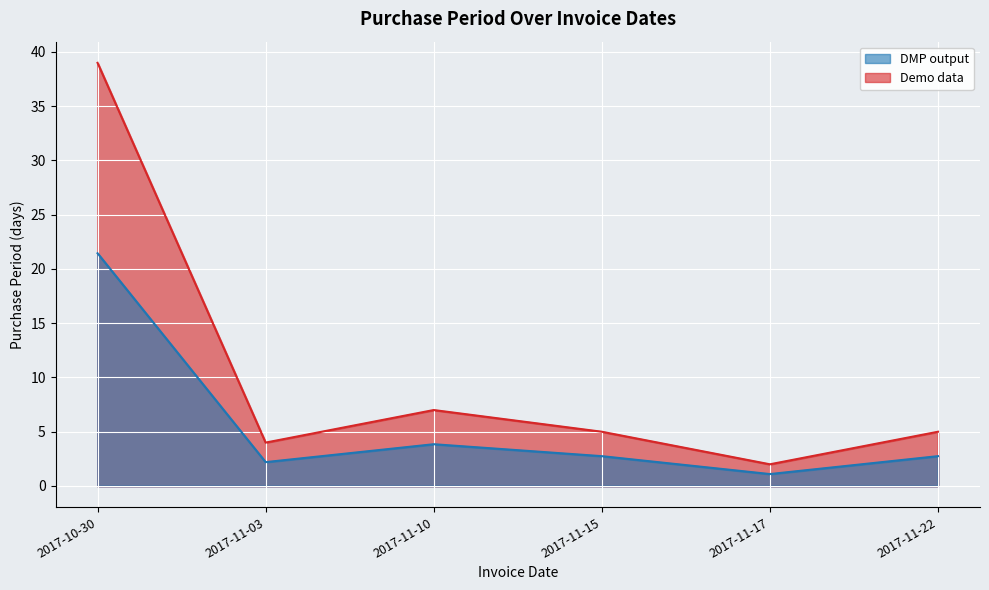

What value does the data have at 2017-11-03?

2.2